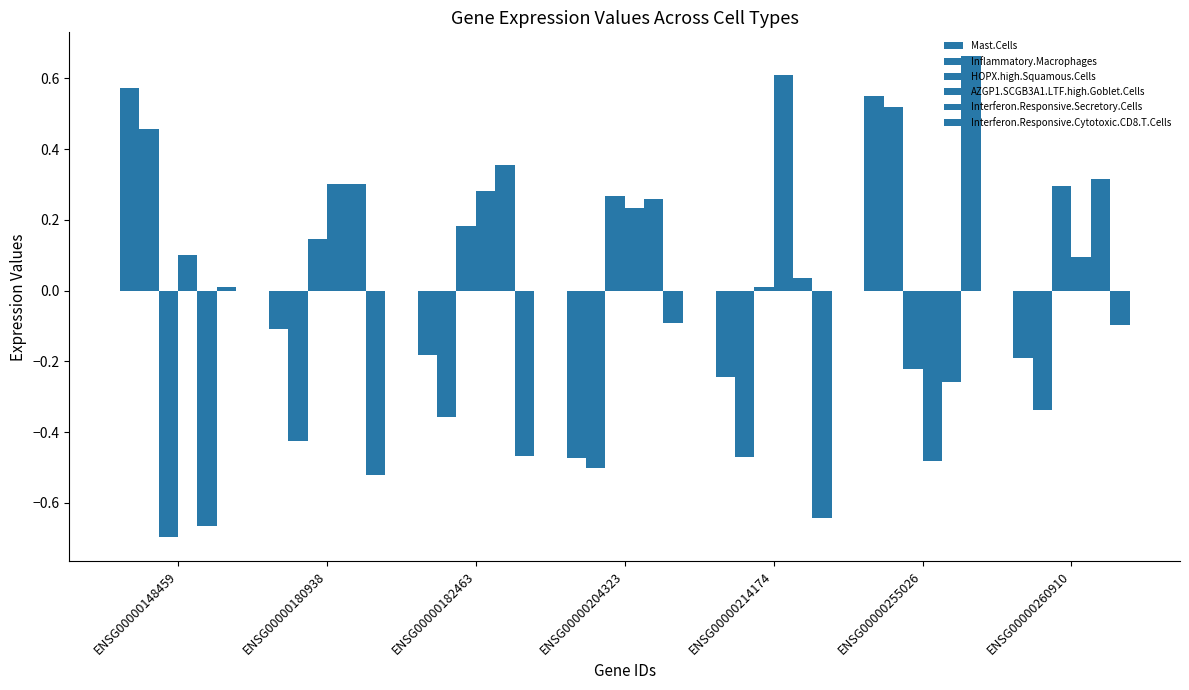

How many data points does each series have?

7